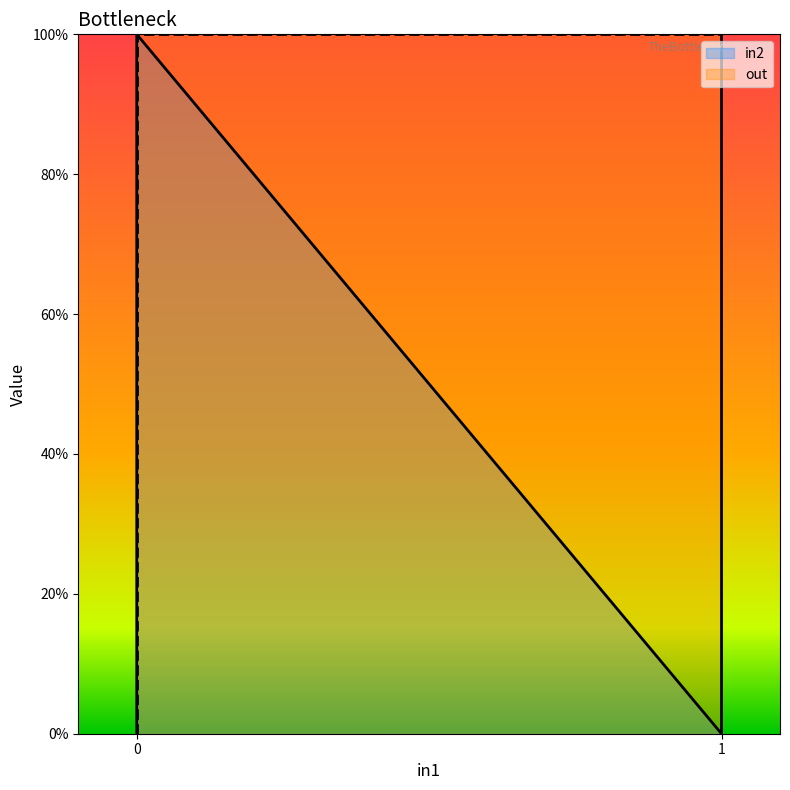

What is the difference between the maximum and minimum values in the in2 series?

1